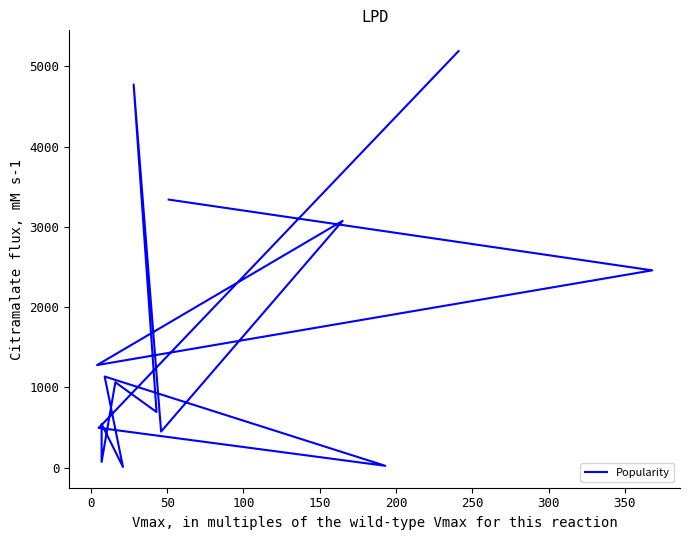

What is the difference between the second highest and minimum values?

4763.6